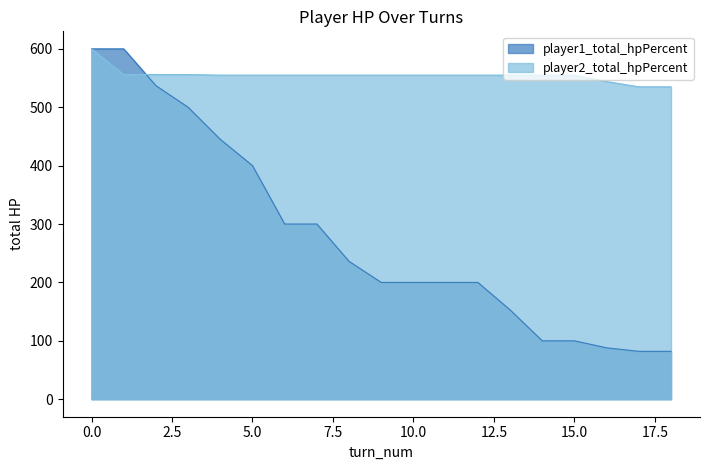

Which series has the widest spread of values?

player1_total_hpPercent